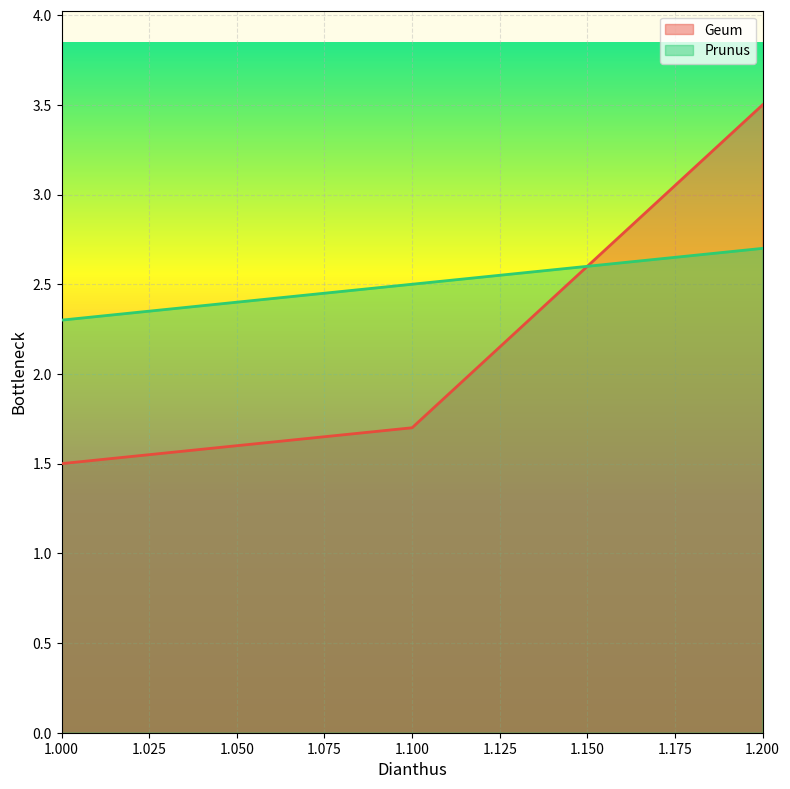

How many series are shown in this chart?

2